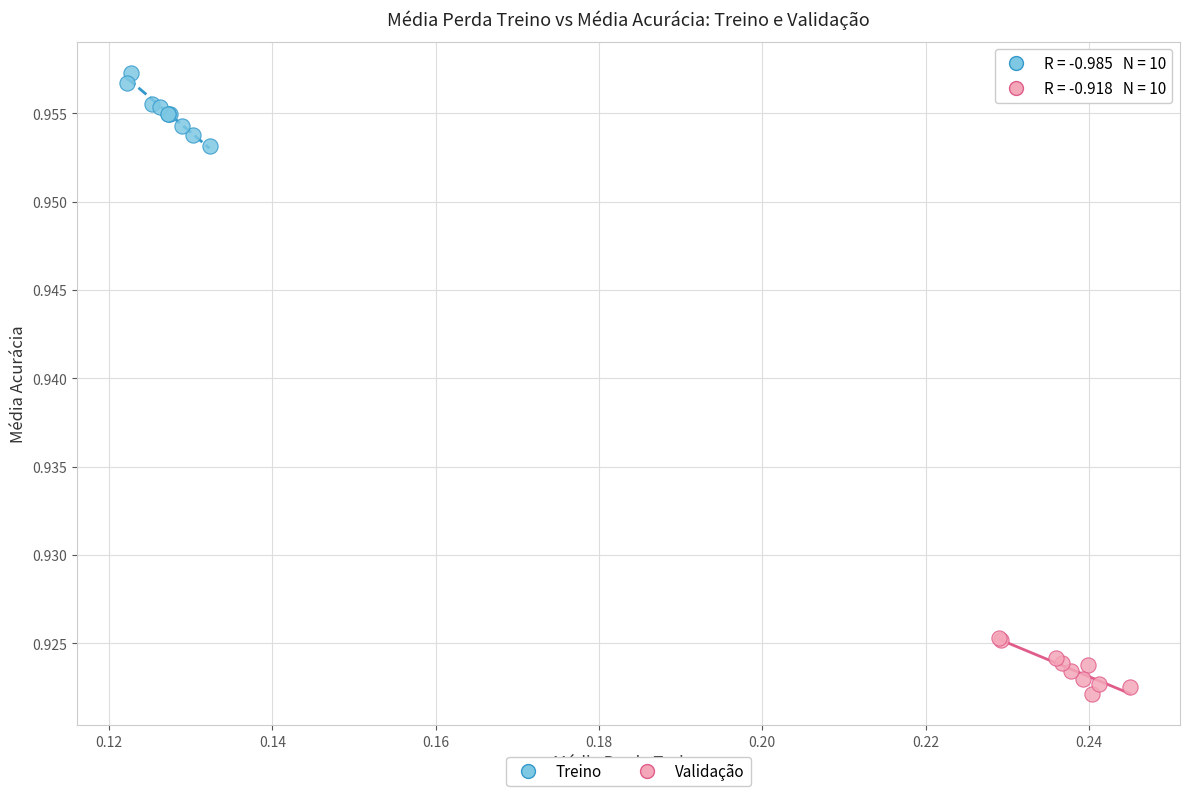

Which series contains the lowest Y value?

Validação